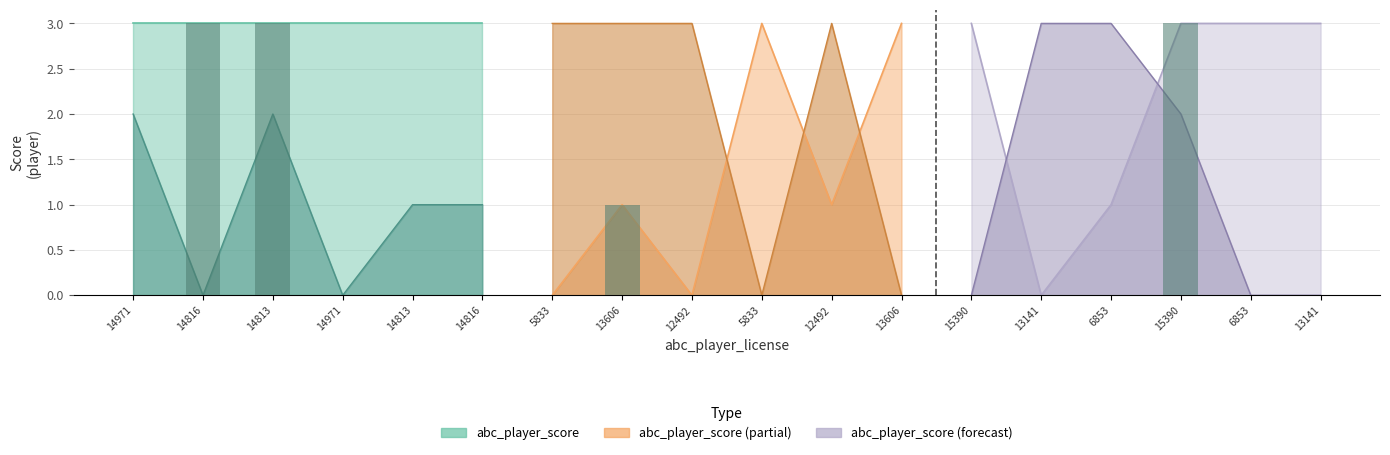

The xyz_player_score series shows 2 at 12492. True or false?

False